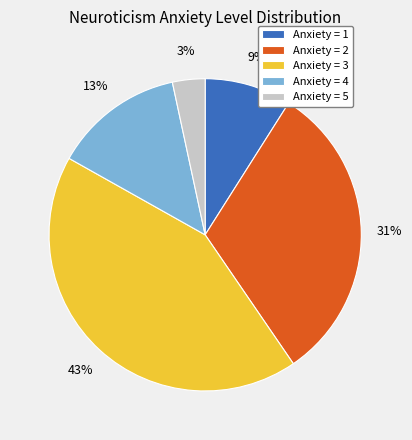

To the nearest percent, what percentage of the pie is Anxiety = 1?

9%